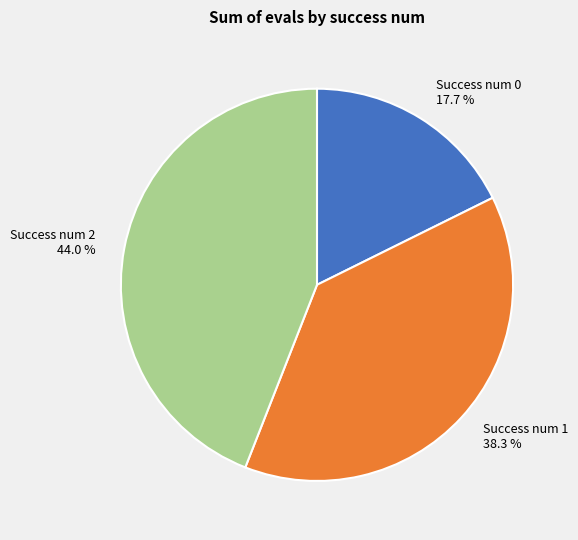

Does any single category account for the majority?

No